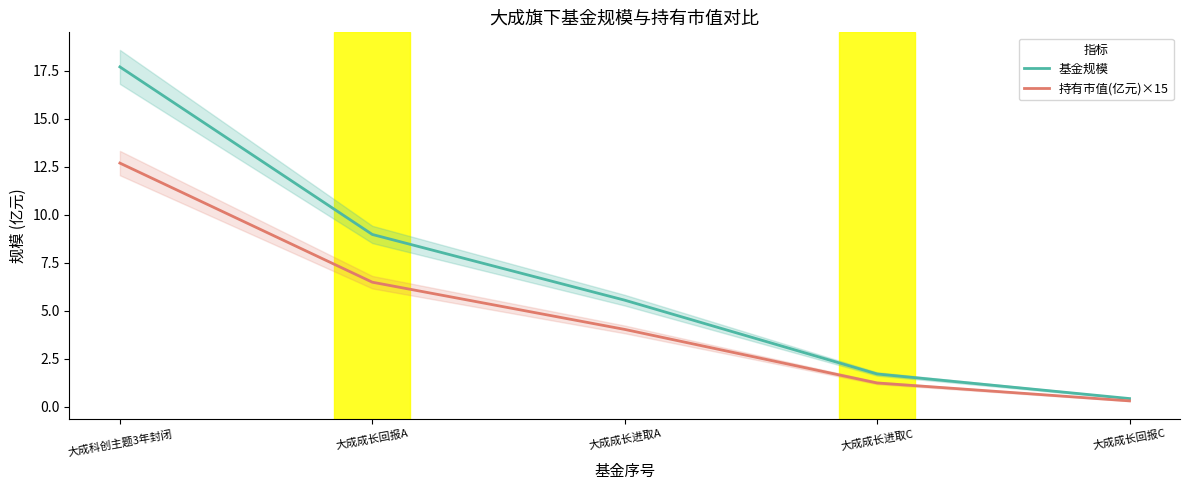

Does the chart display data point markers on the line(s)?

No